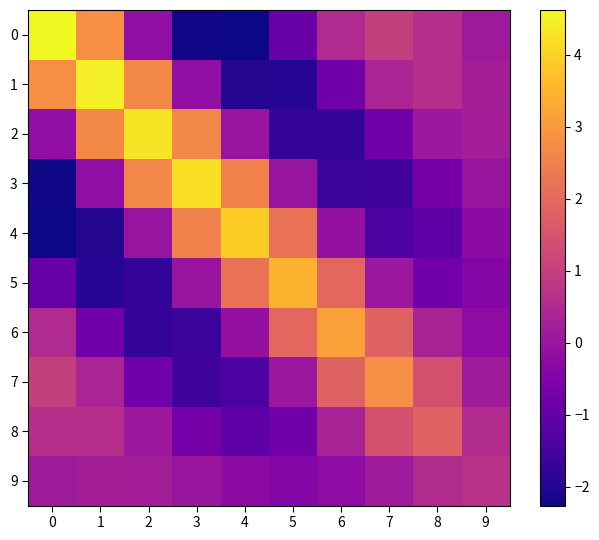

What is the minimum value shown in the chart?

-2.3